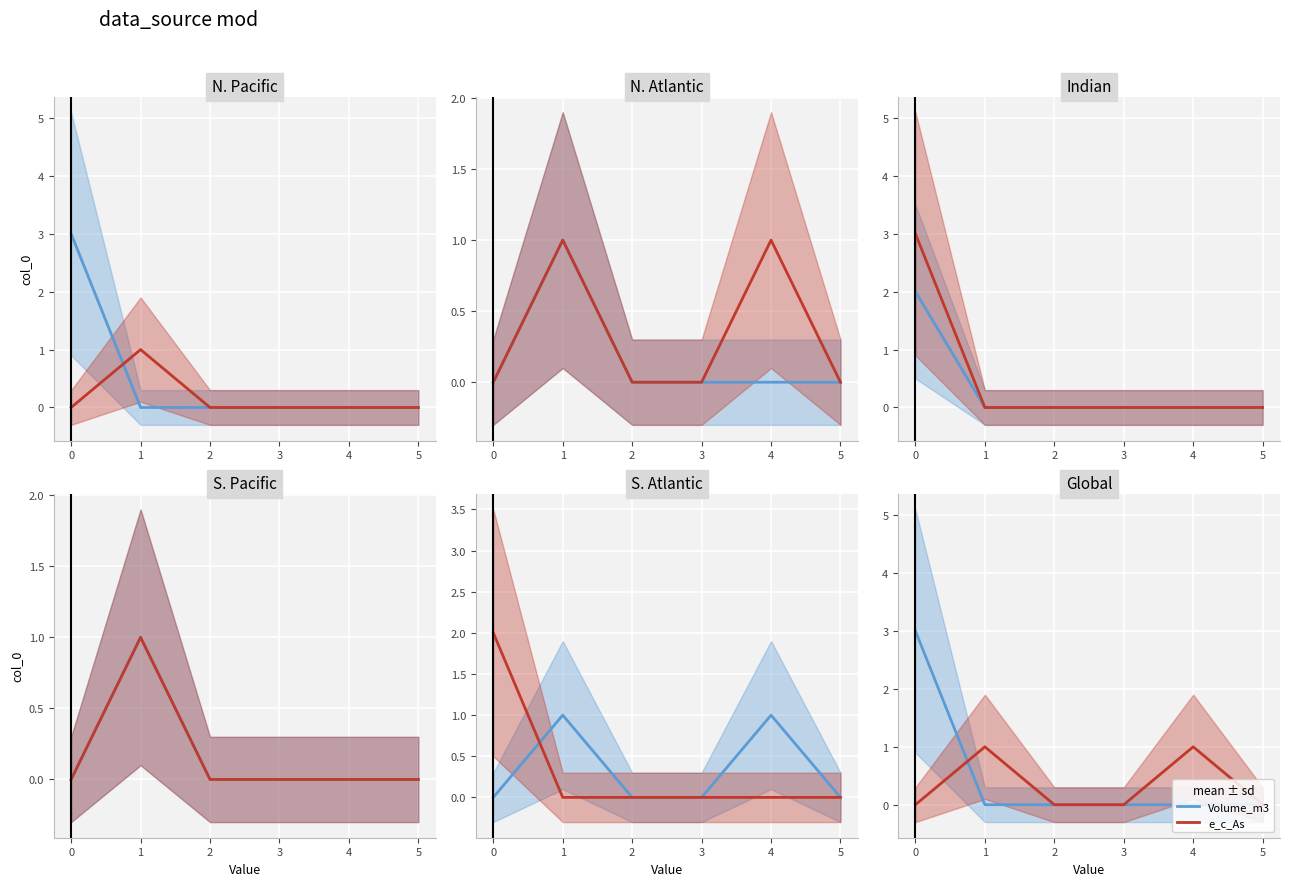

The value of e_c_As at 3 is -1. True or false?

False